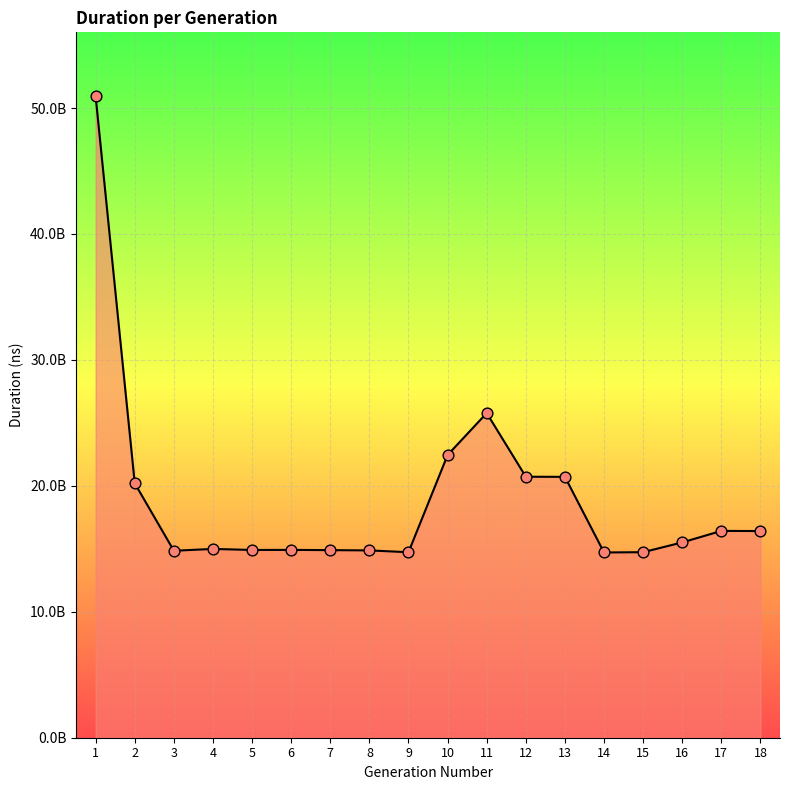

Is this an area chart (filled region under the line)?

Yes